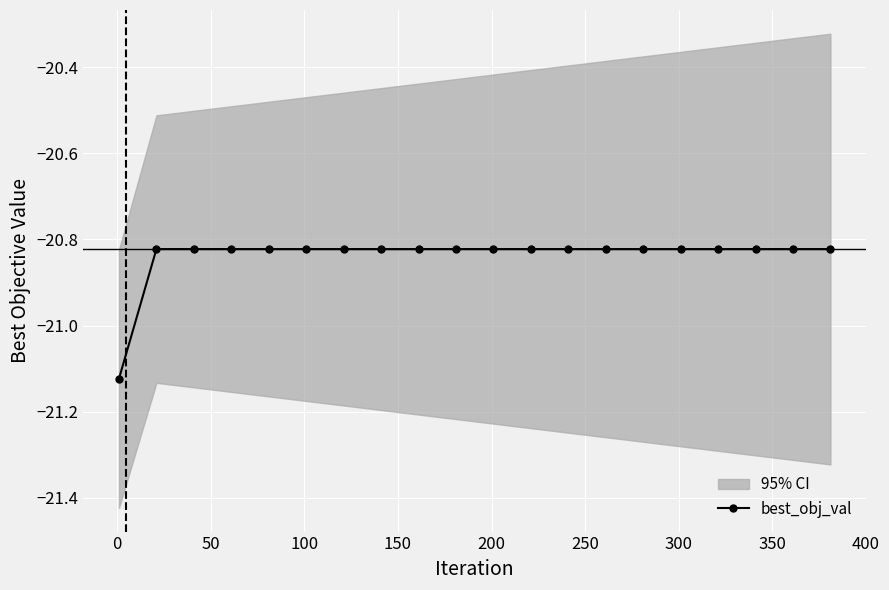

What is the difference between the second highest and minimum values?

0.3